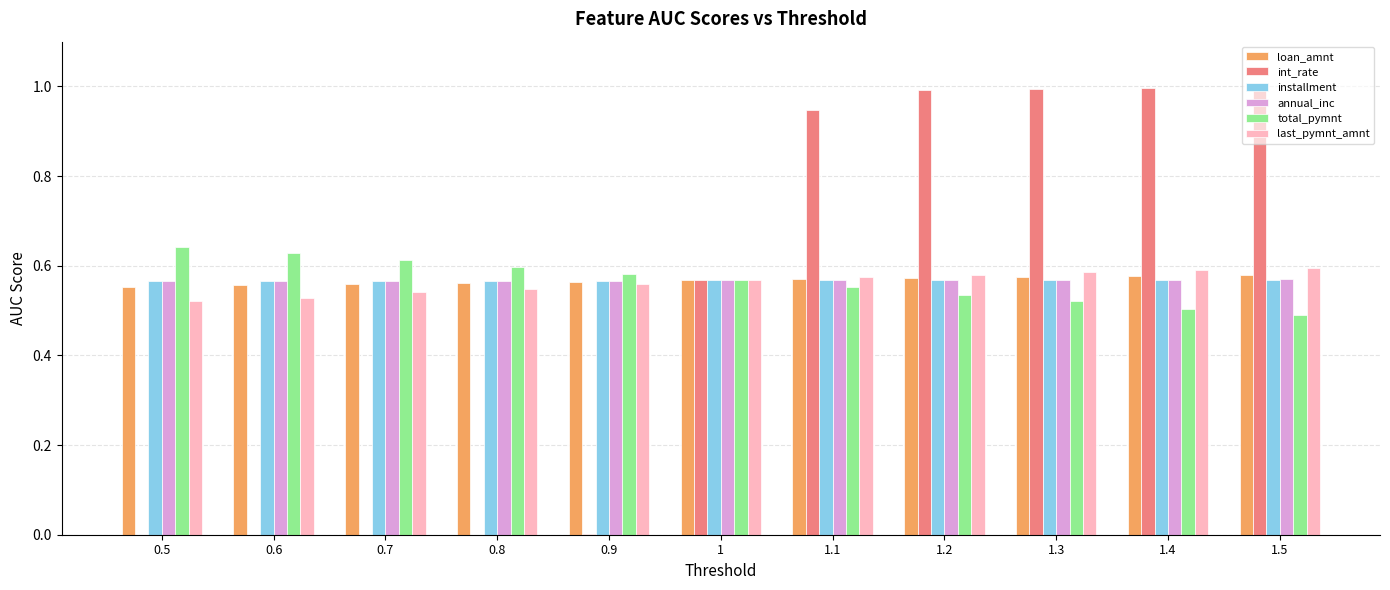

What is the total value across all series at 1.4?

3.8